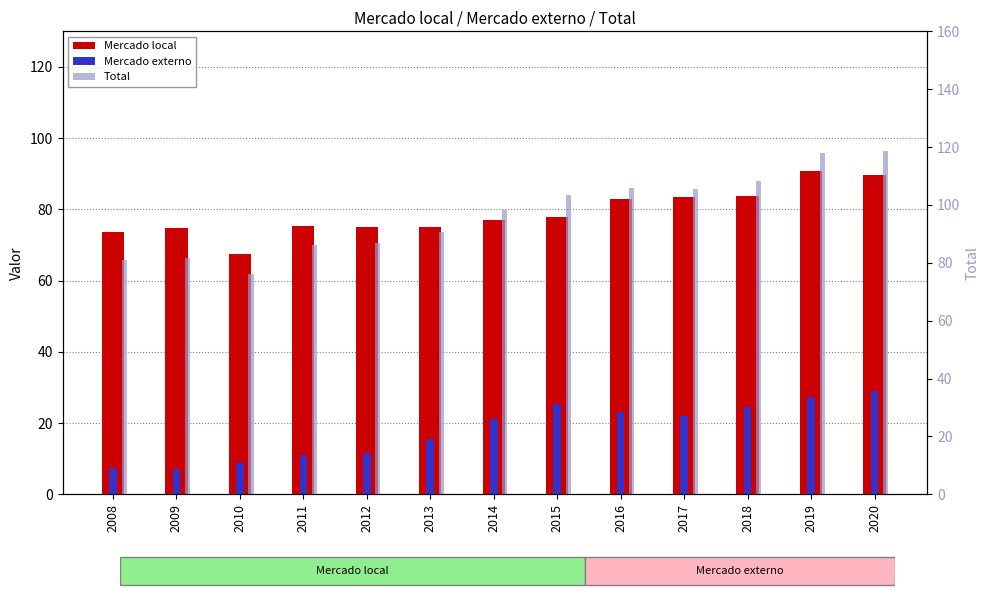

What is the spread (max minus min) of values at 2016?

83.0